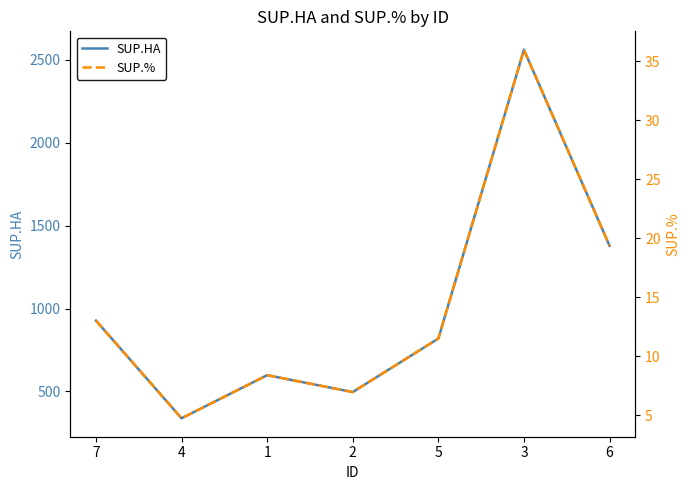

True or false: SUP.HA has a value of 598.2 at 1.

True